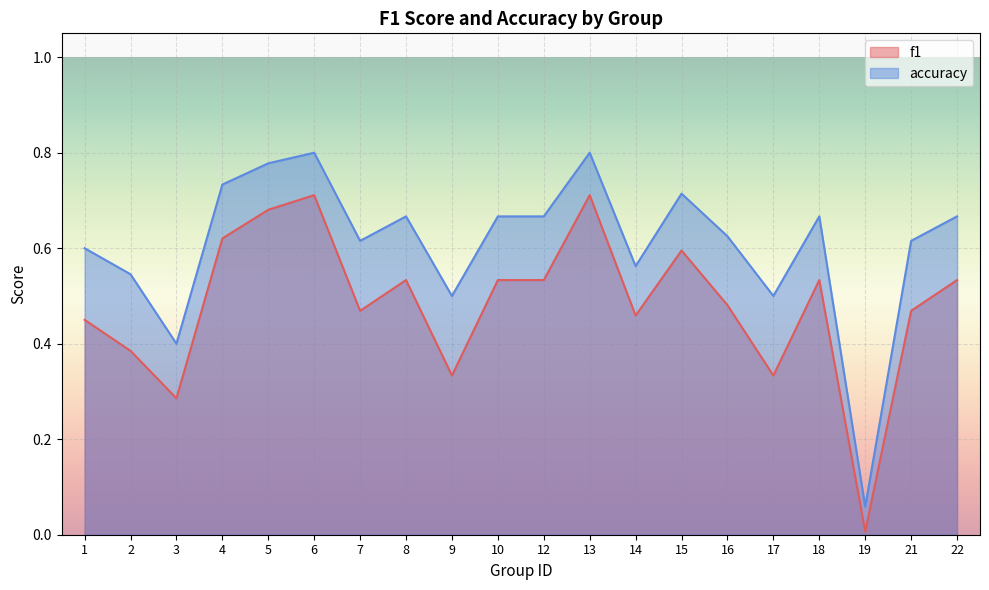

What is the average value of the f1 series?

0.5